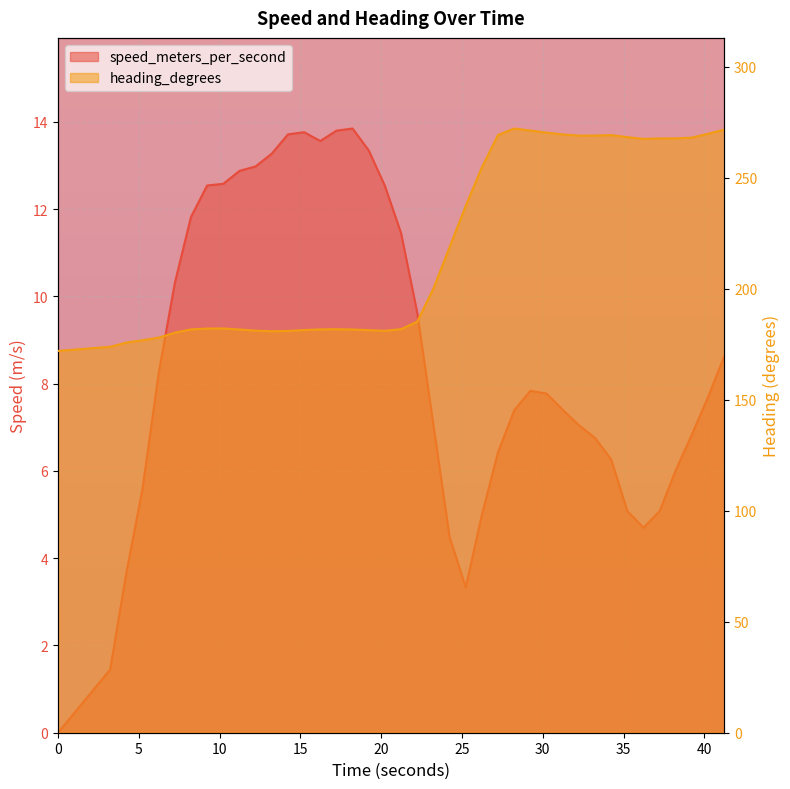

What is the label of the 36th point from the left?

37.229000092